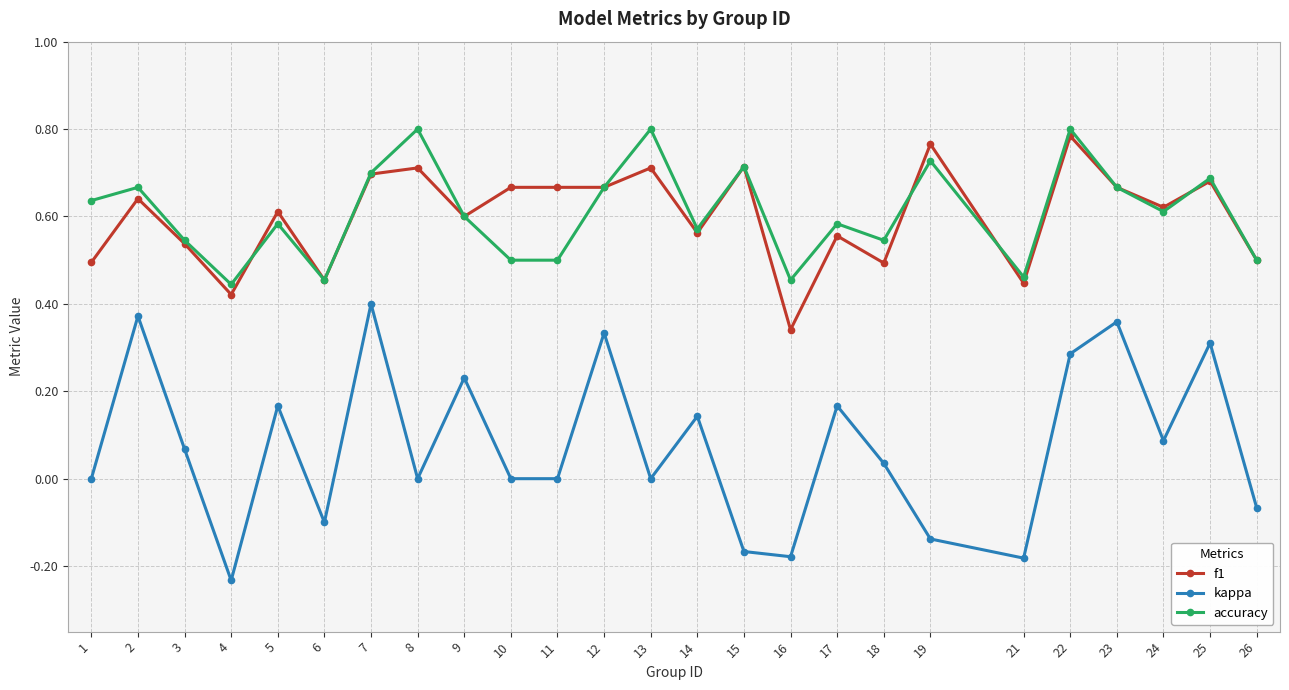

Which category has the highest value in the f1 series?

22